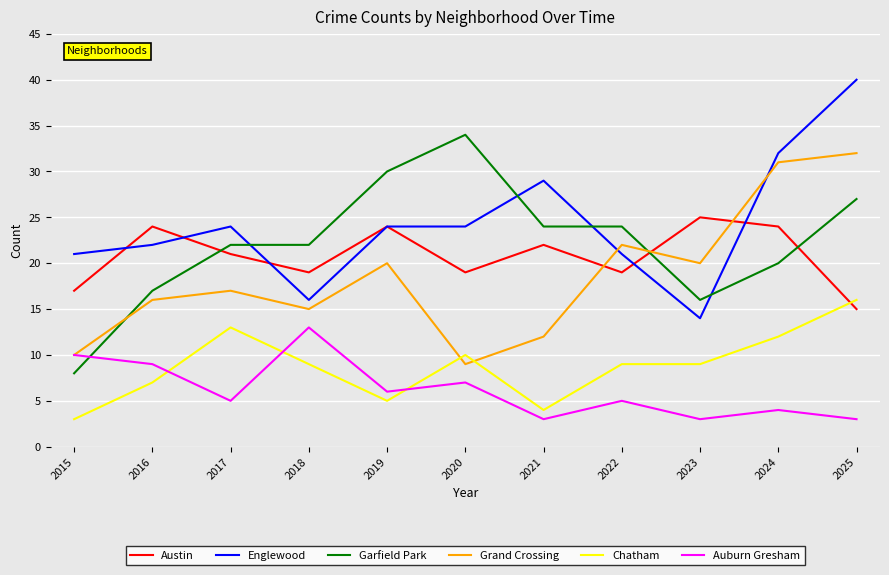

What is the average value of the Chatham series?

9